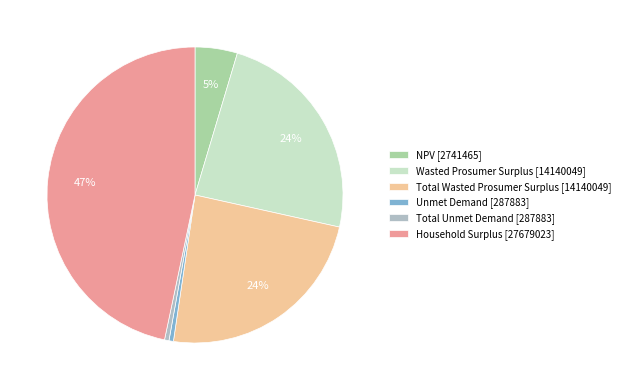

True or false: Total Unmet Demand accounts for 0% of the total.

True